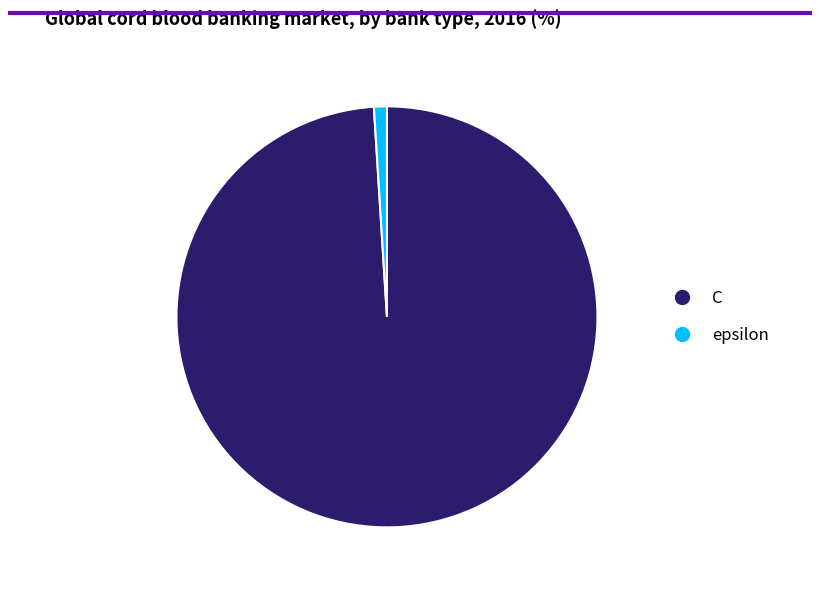

The epsilon slice represents 1% of the pie. True or false?

True